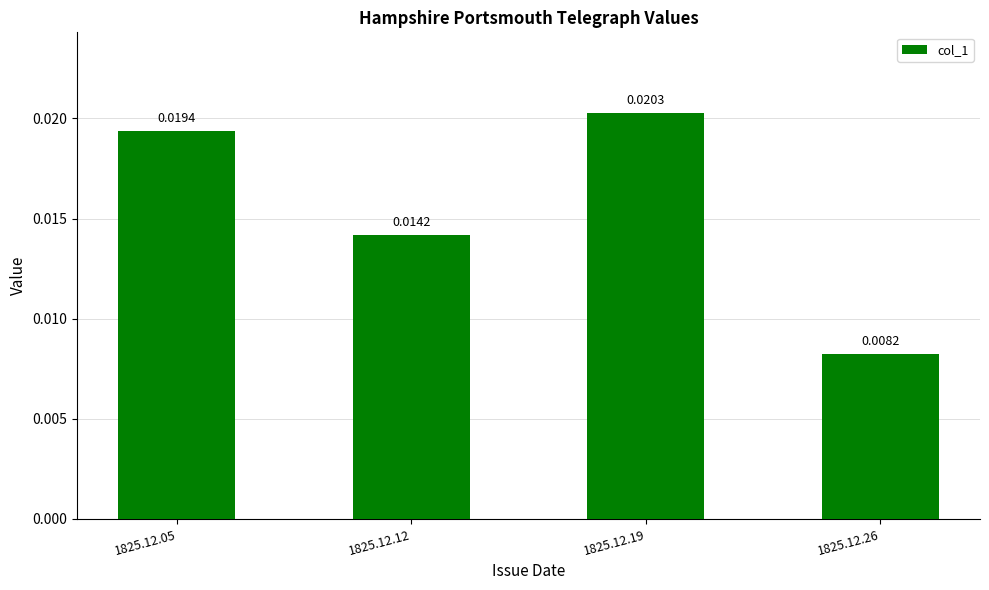

List the labels in order of value, smallest first.

1825.12.26, 1825.12.12, 1825.12.05, 1825.12.19